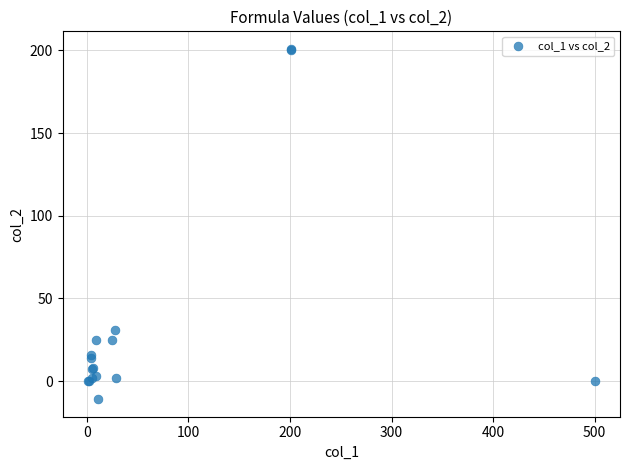

What Y value in the scatter plot is closest to 94?

31.0